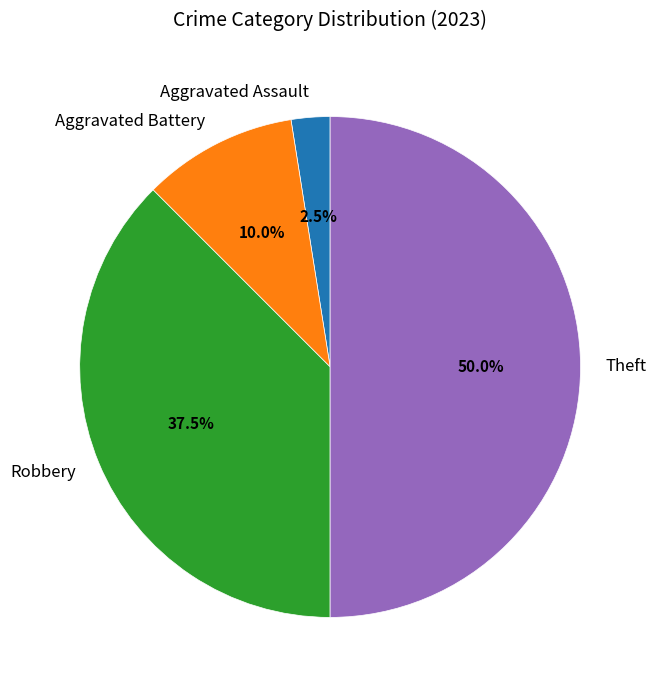

To the nearest percent, what is the average slice percentage?

25%